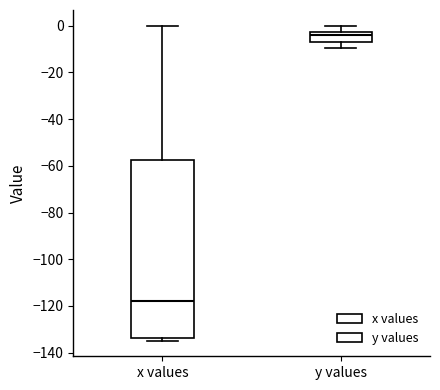

Reading left to right, transcribe this box plot: for each box, give where its median line is, the range the box spans, and where its two whiskers end, as read against the y-axis. The values are not printed on the chart, so give them approximately, as read against the axis.

x values: median -118, box -134 to -58, whiskers -134 (just below the box's lower edge) to 0
y values: median -4, box -8 to -2, whiskers -10 to 0